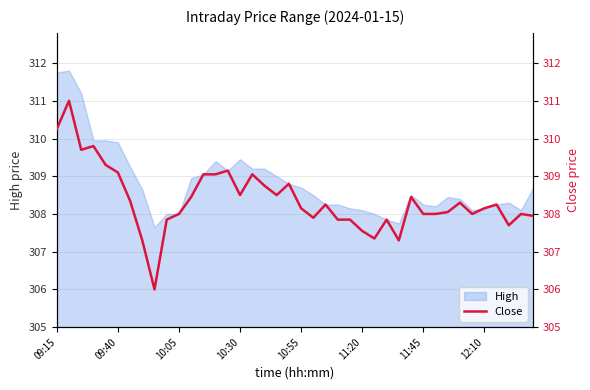

How many interior local peaks (higher than both neighbors) does the data have?

11